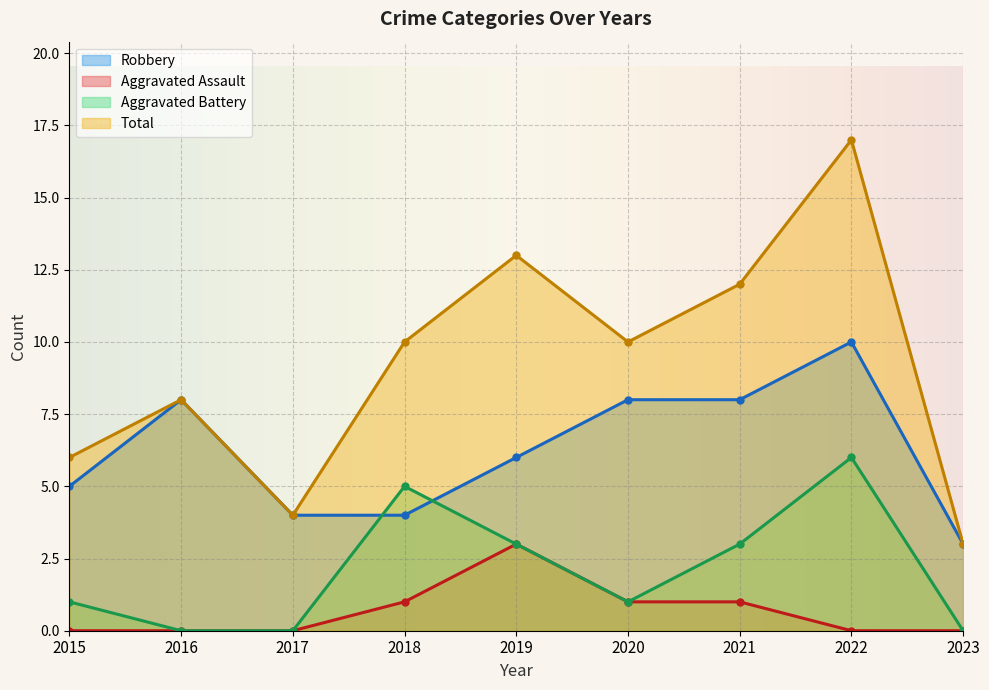

In Aggravated Battery, how many points are lower than both neighbors (excluding endpoints)?

1